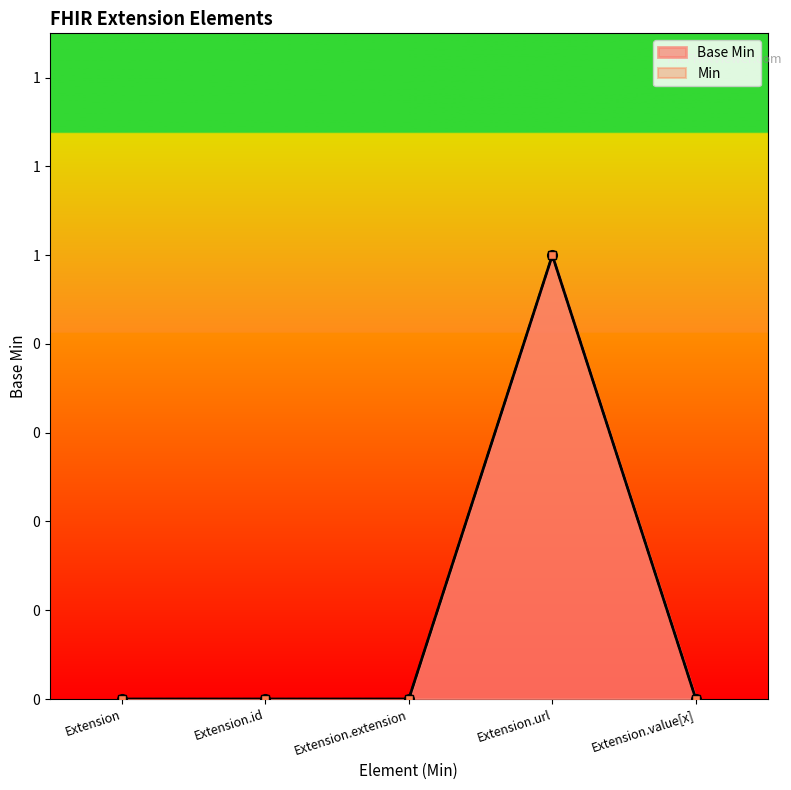

What is the label of the 4th point from the left?

Extension.url